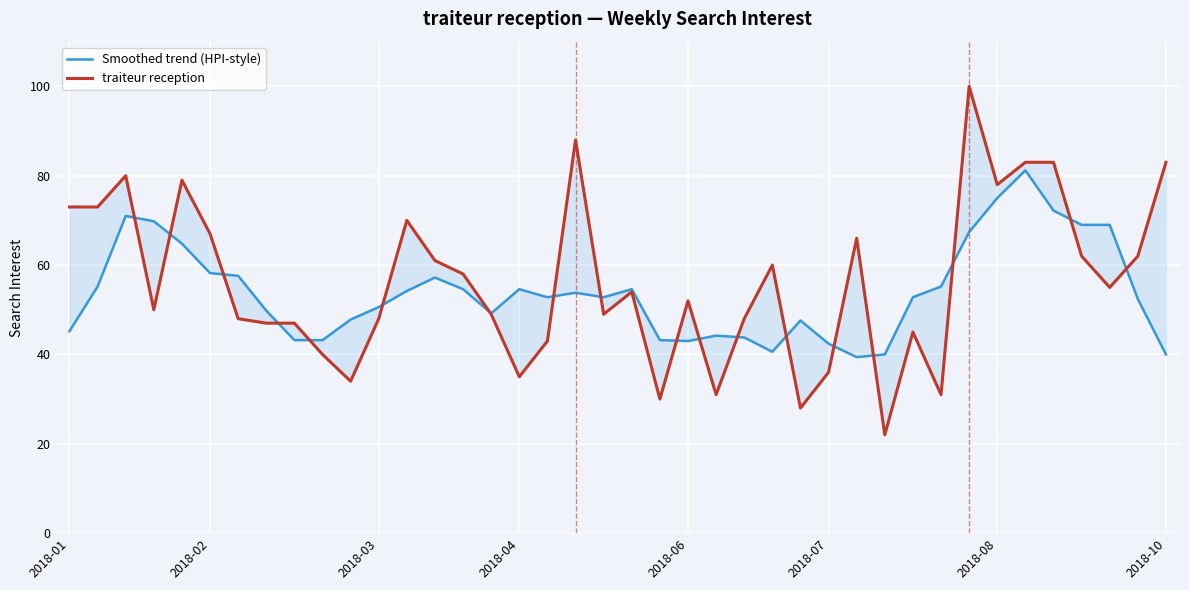

The value of traiteur reception at 23 is 31.0. True or false?

True